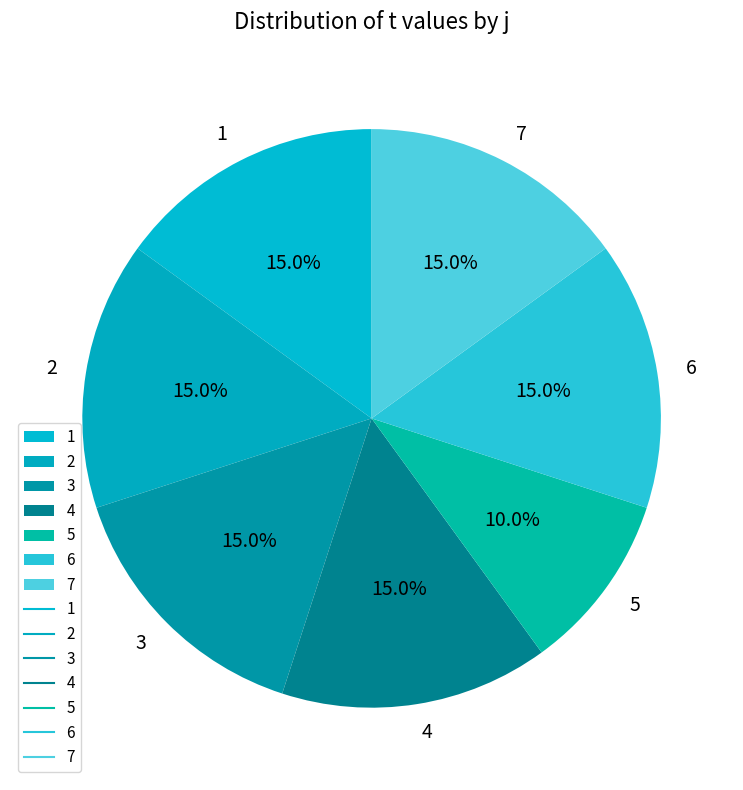

Combined, what portion of the pie is 7 and 6?

30.0%